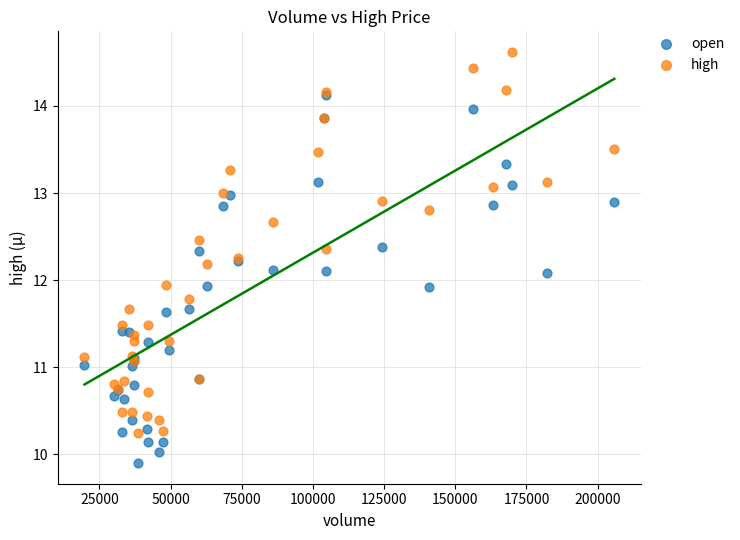

What are all the series names shown in the legend?

open, high